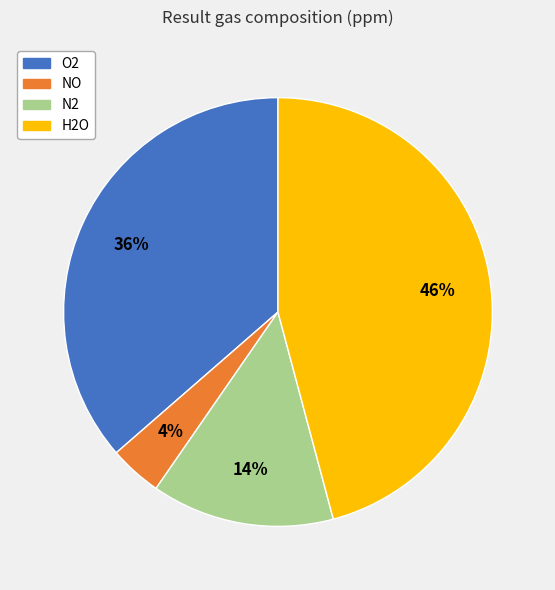

How many segments does this pie chart have?

4